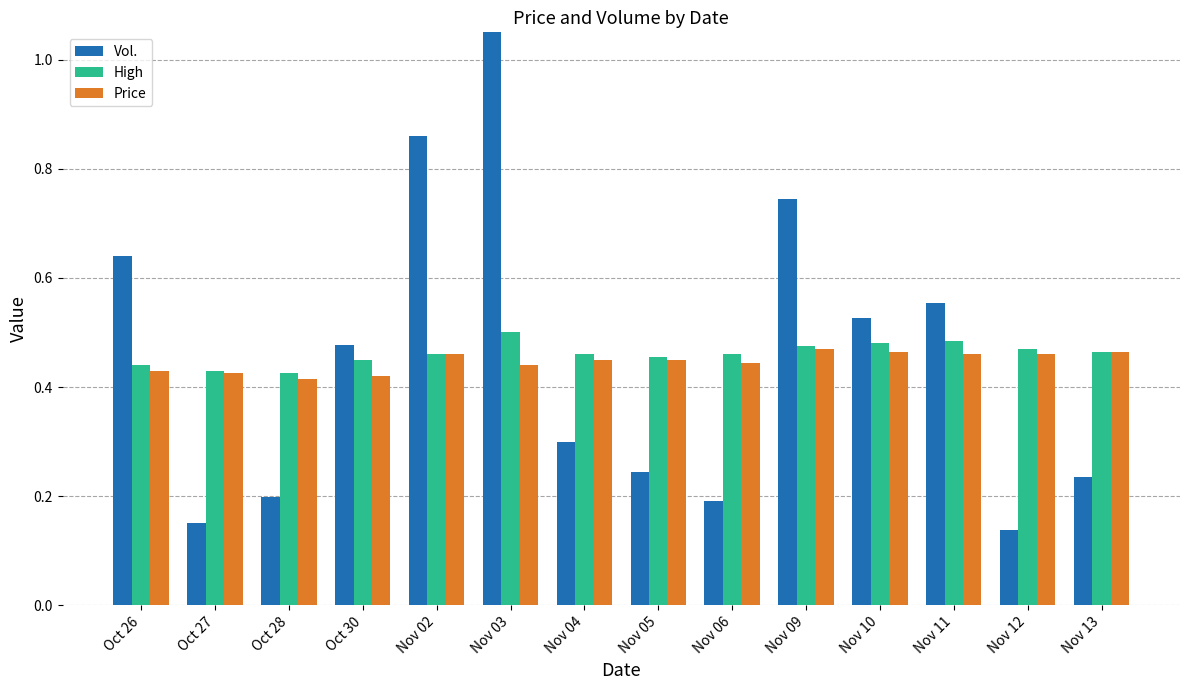

Which series changed the most between Nov 06 and Nov 13?

Vol.